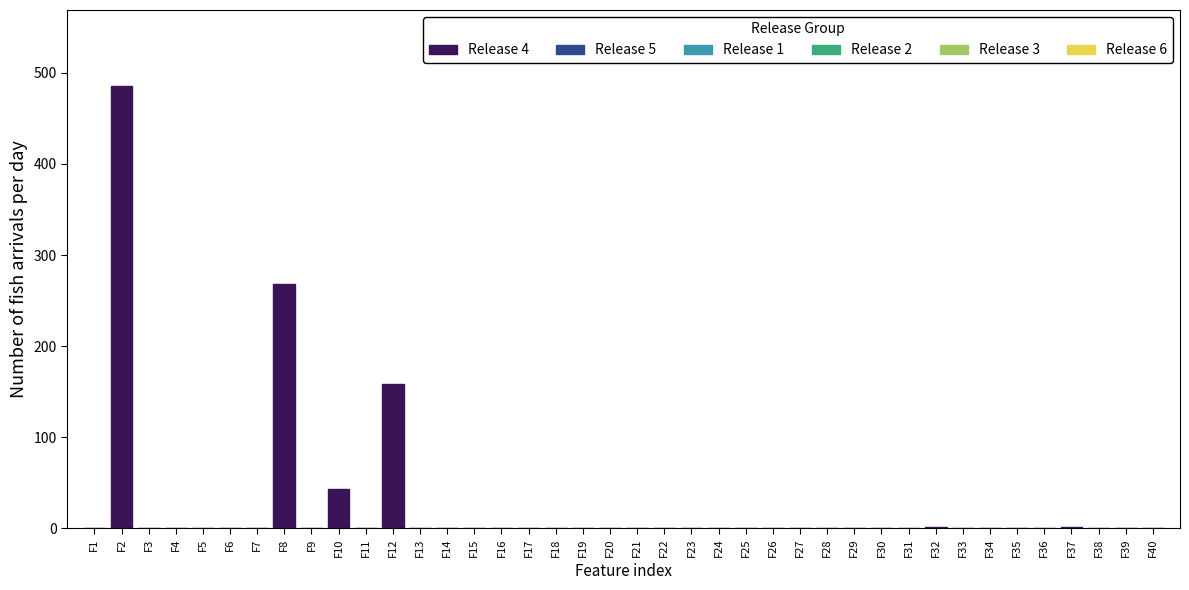

Which label corresponds to the largest value in the chart?

F2